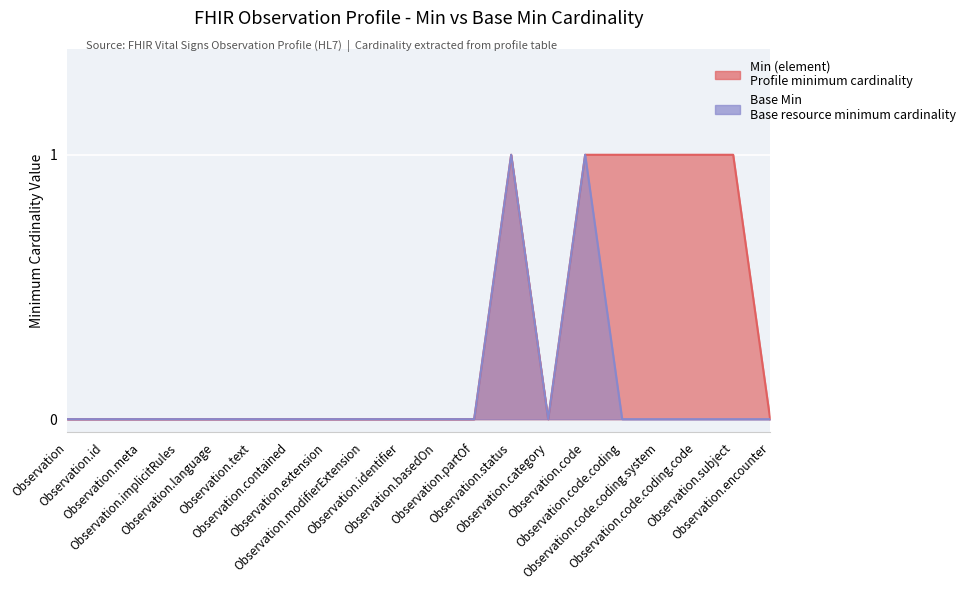

Does the chart display data point markers on the line(s)?

No